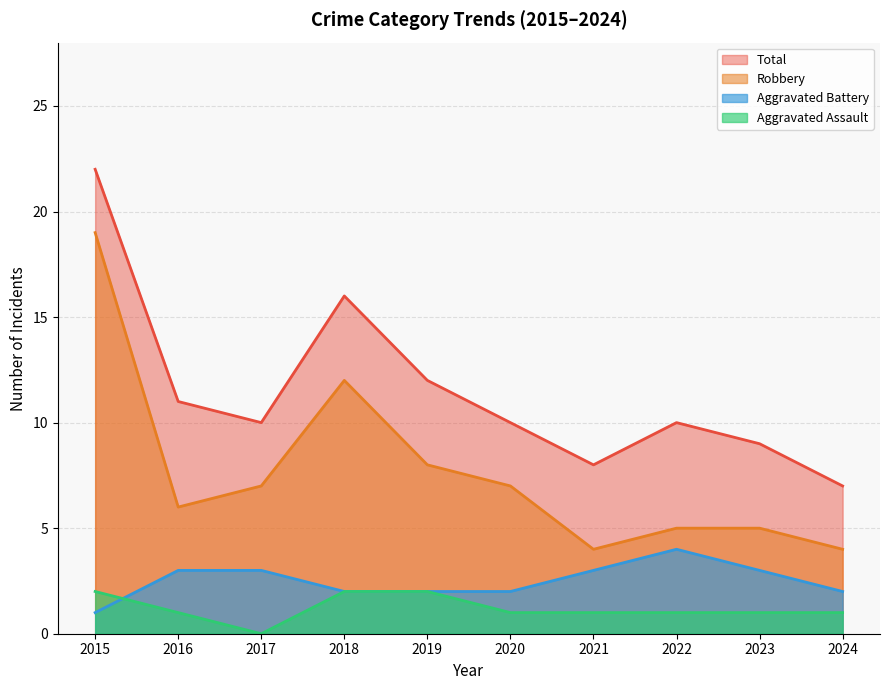

What is the value of the Total point at the 10th from the left?

7